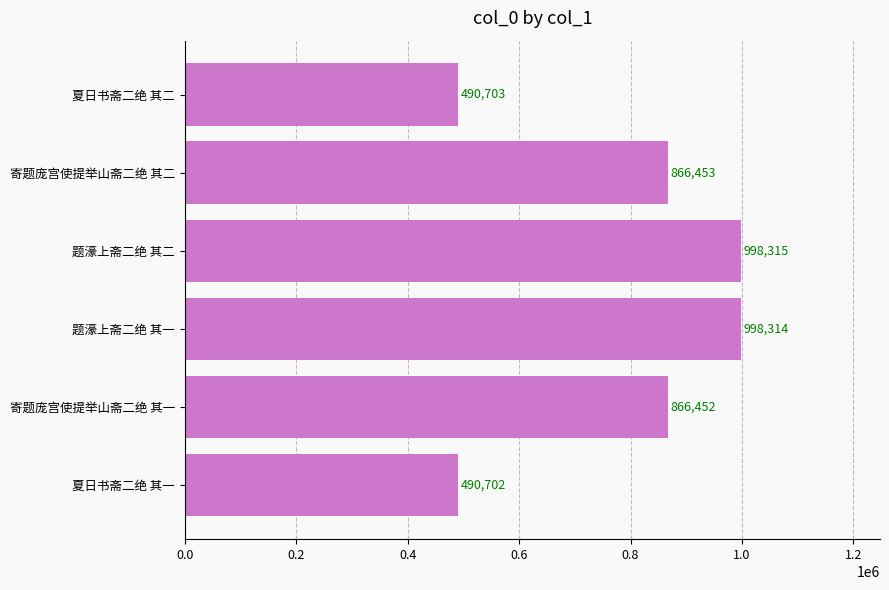

Where is the data nearest to the value 744508?

寄题庞宫使提举山斋二绝 其一